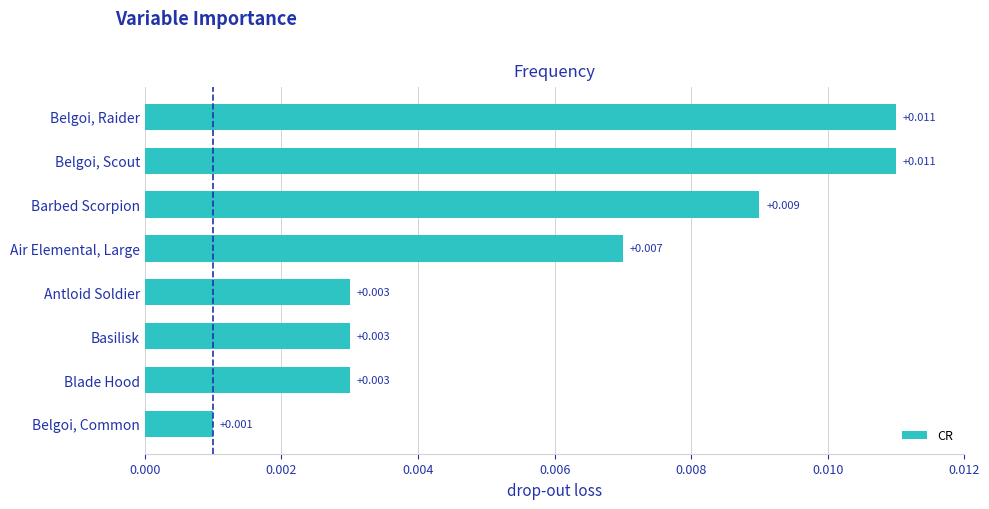

How many distinct data groups are displayed?

1